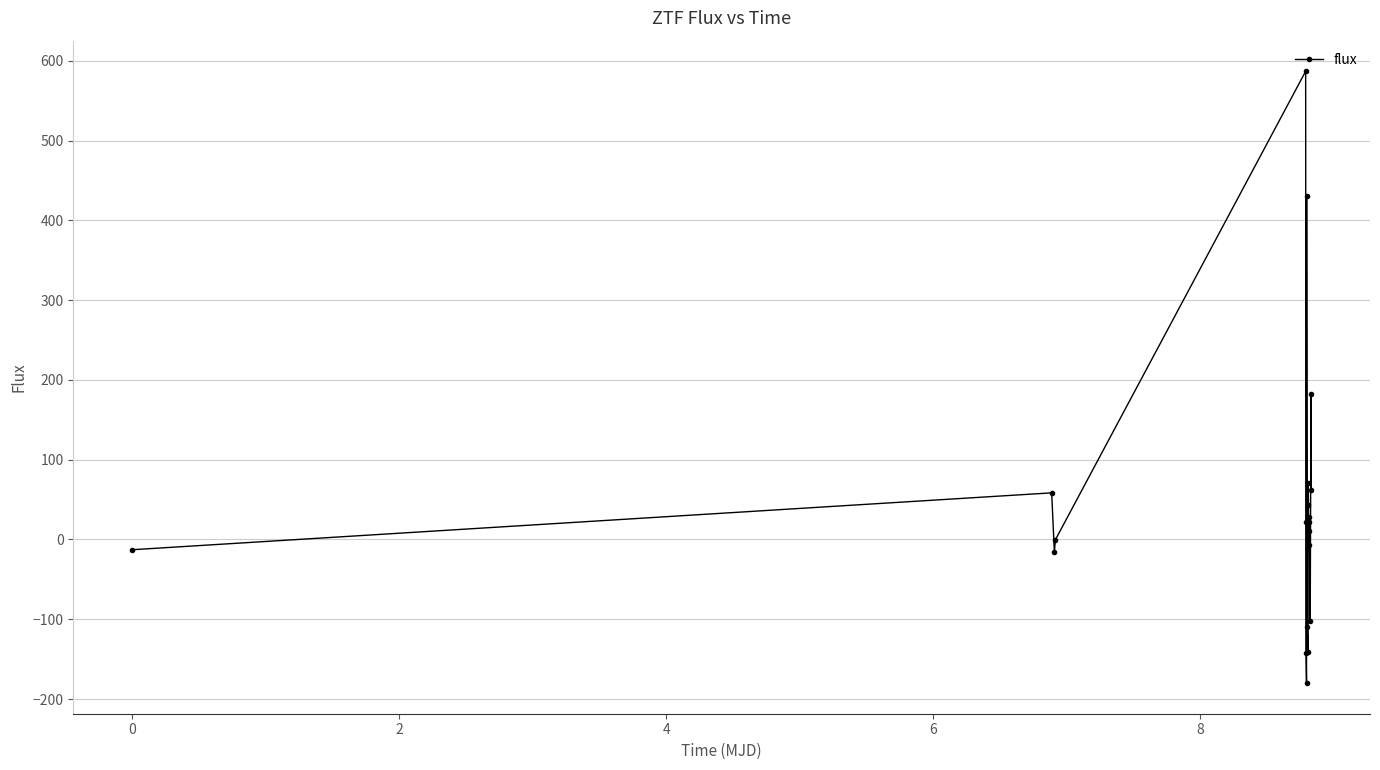

What is the value of the 8th point from the left?

-180.1